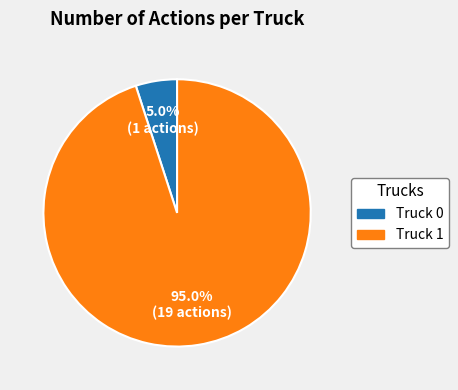

To the nearest percent, what portion does Truck 1 represent?

95%